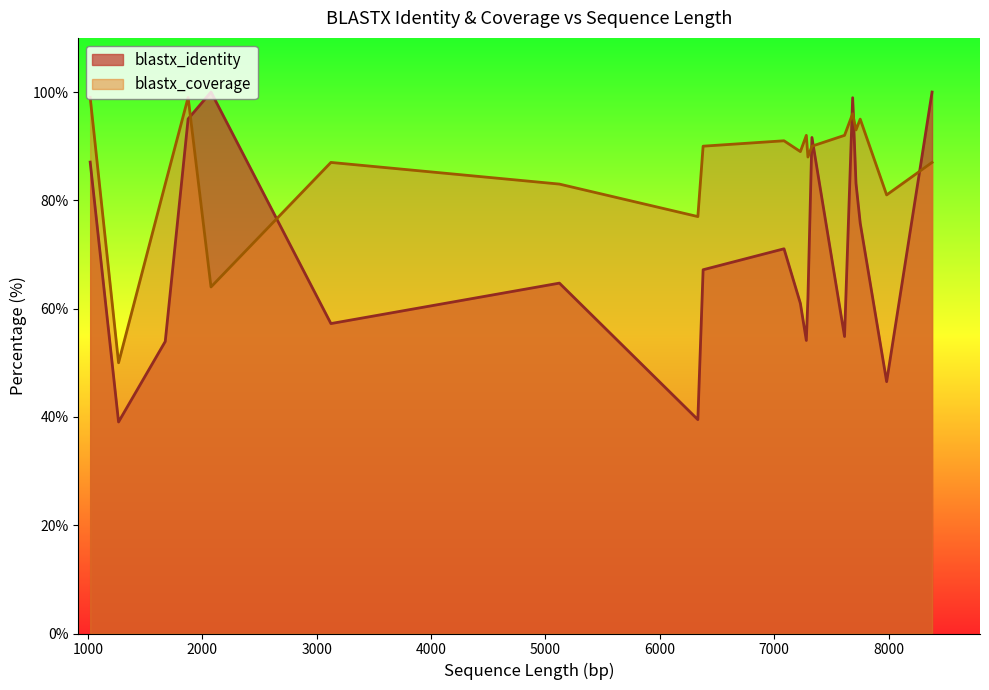

Which series has the largest range (max minus min)?

blastx_identity